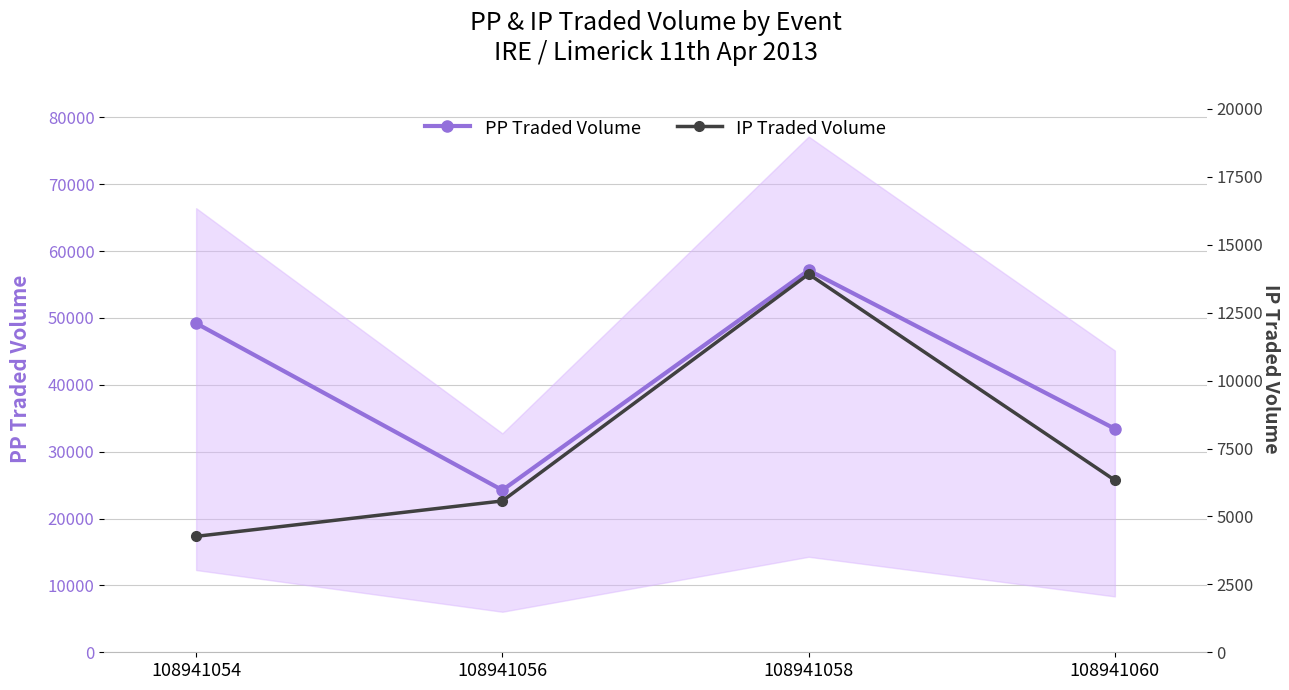

What is the difference between the IP Traded Volume values at 108941054 and 108941056?

1303.8